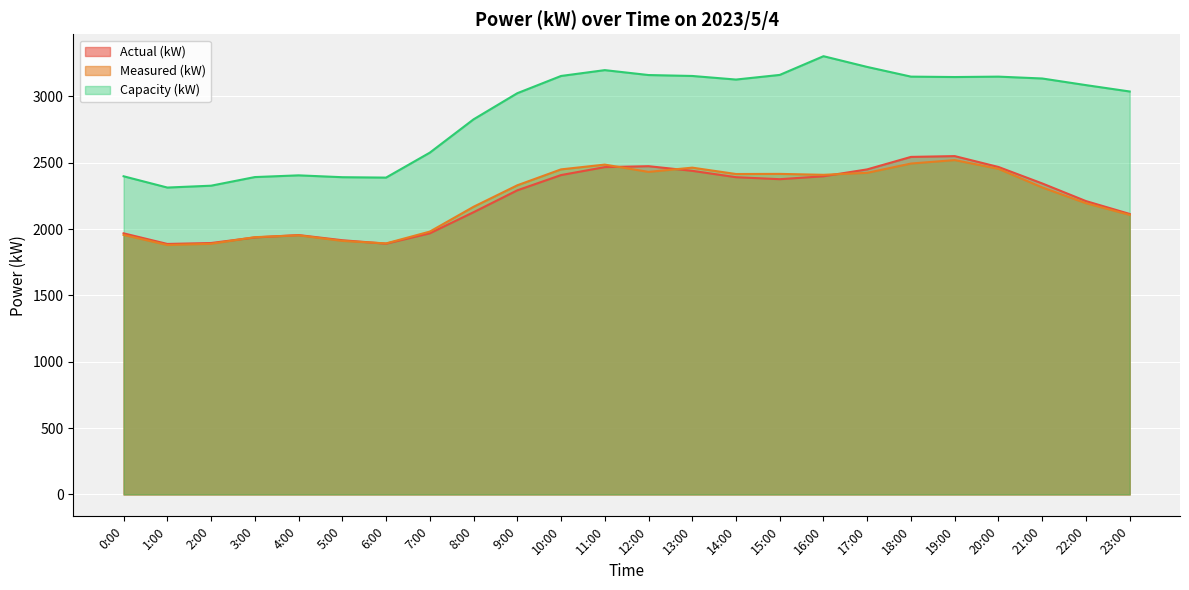

Which category has the lowest value in the Capacity (kW) series?

1:00